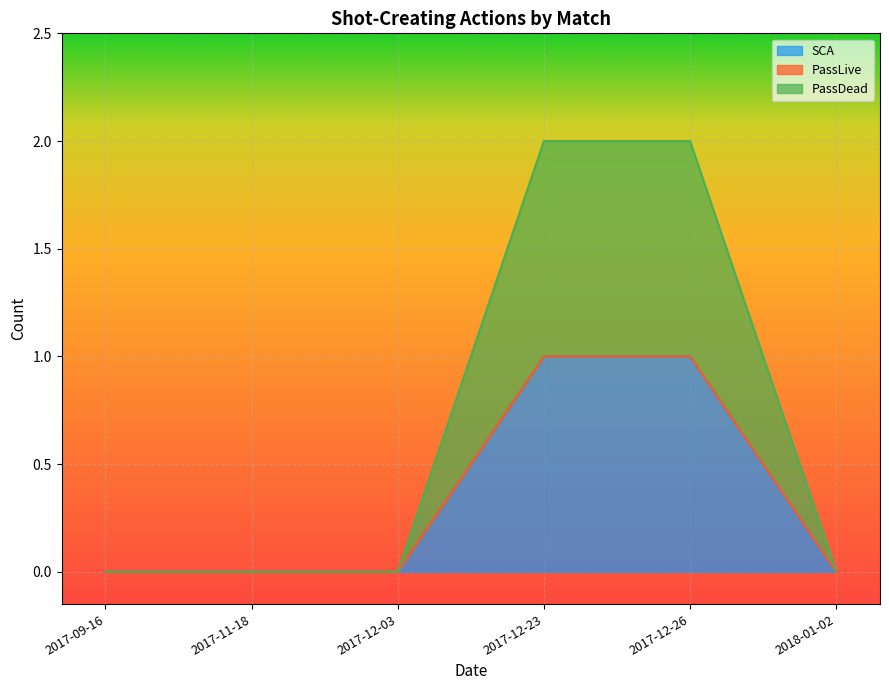

What is the value of the SCA point at the 5th from the left?

1